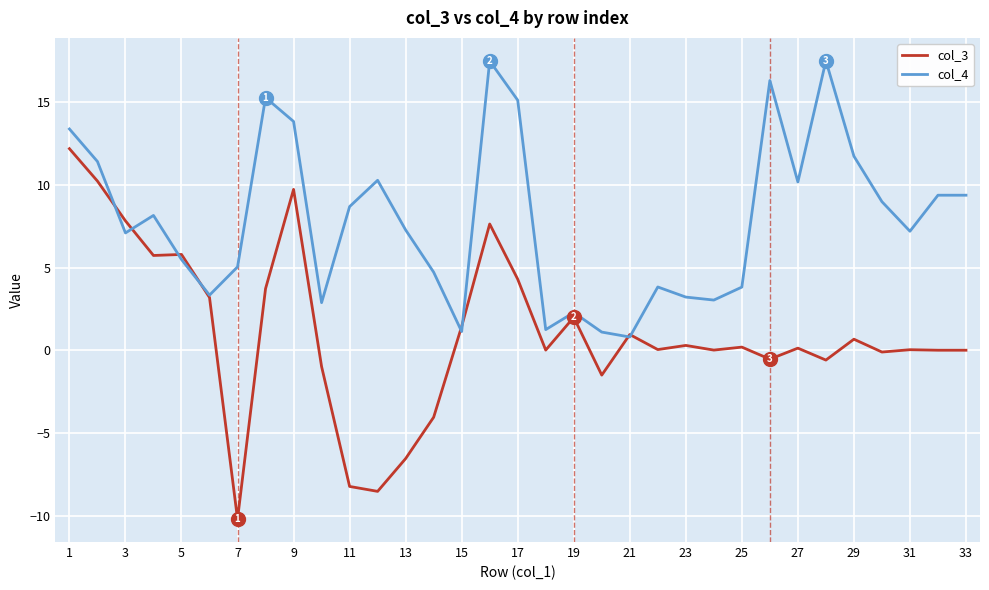

List the series in order of their overall mean, lowest first.

col_3, col_4